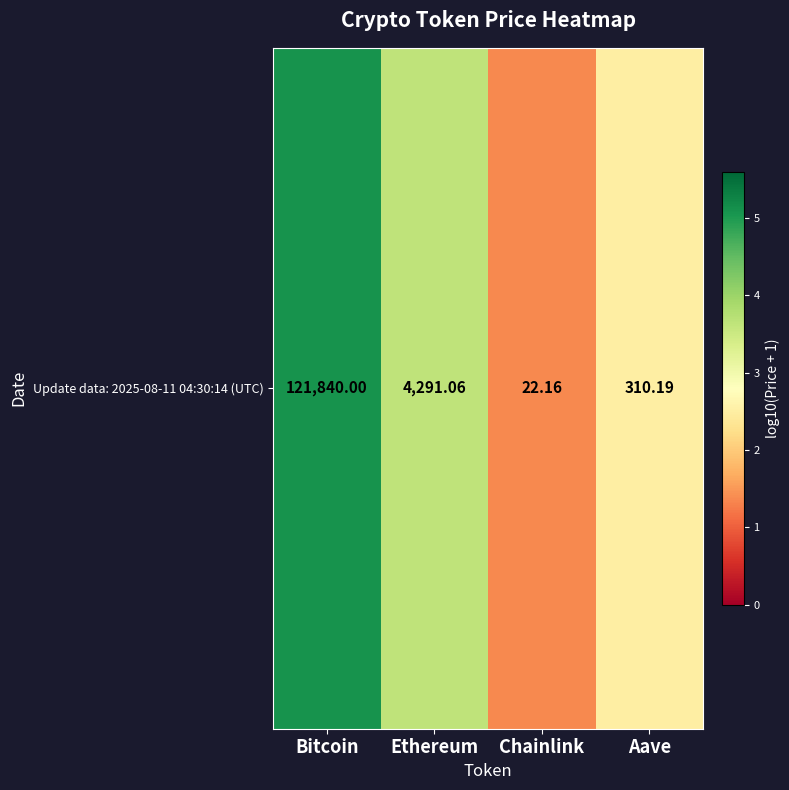

List the labels in order of value, largest first.

Bitcoin, Ethereum, Aave, Chainlink